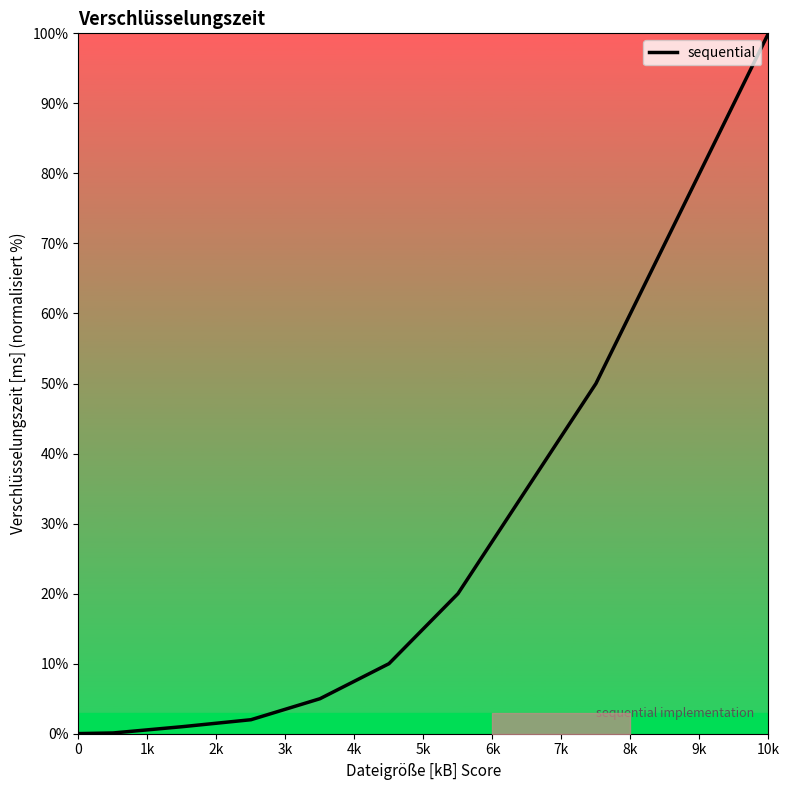

What is the greatest value displayed?

100.0